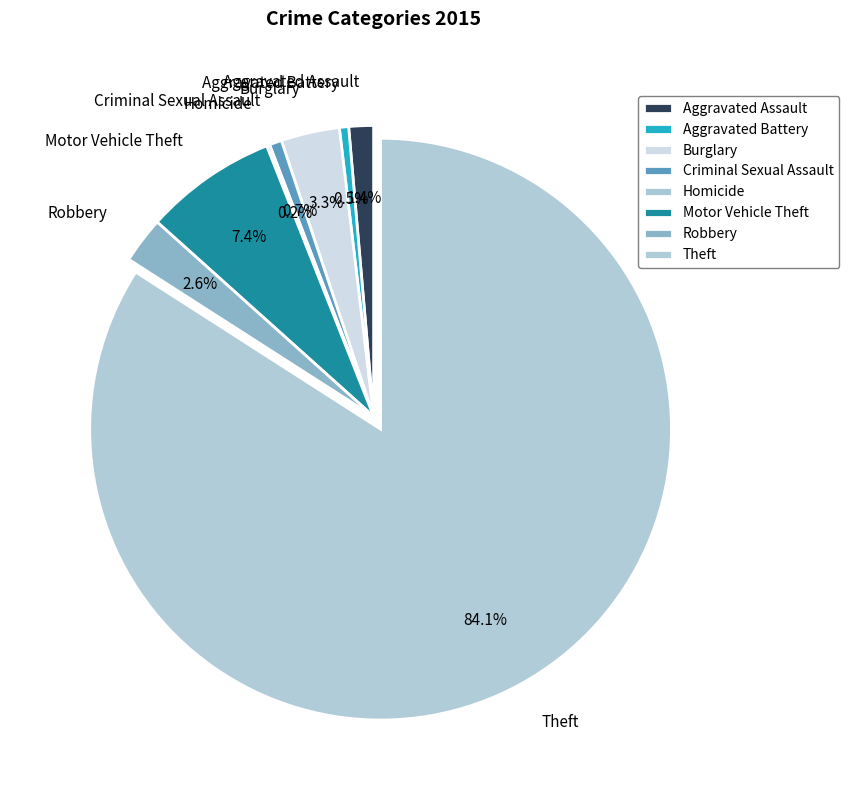

How much of the chart is everything except Motor Vehicle Theft?

92.6%